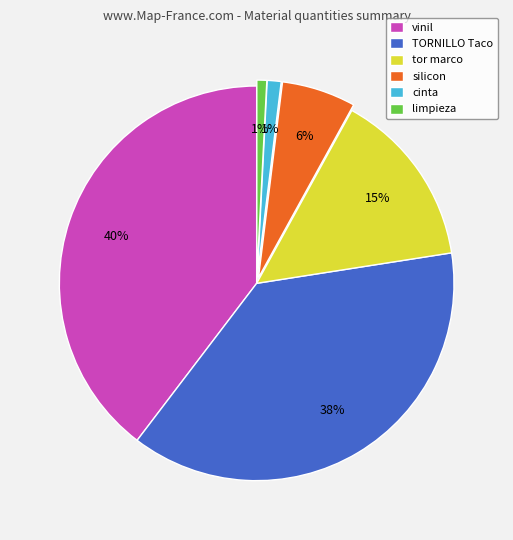

Approximately how many times larger is the value at tor marco compared to TORNILLO Taco?

0.4